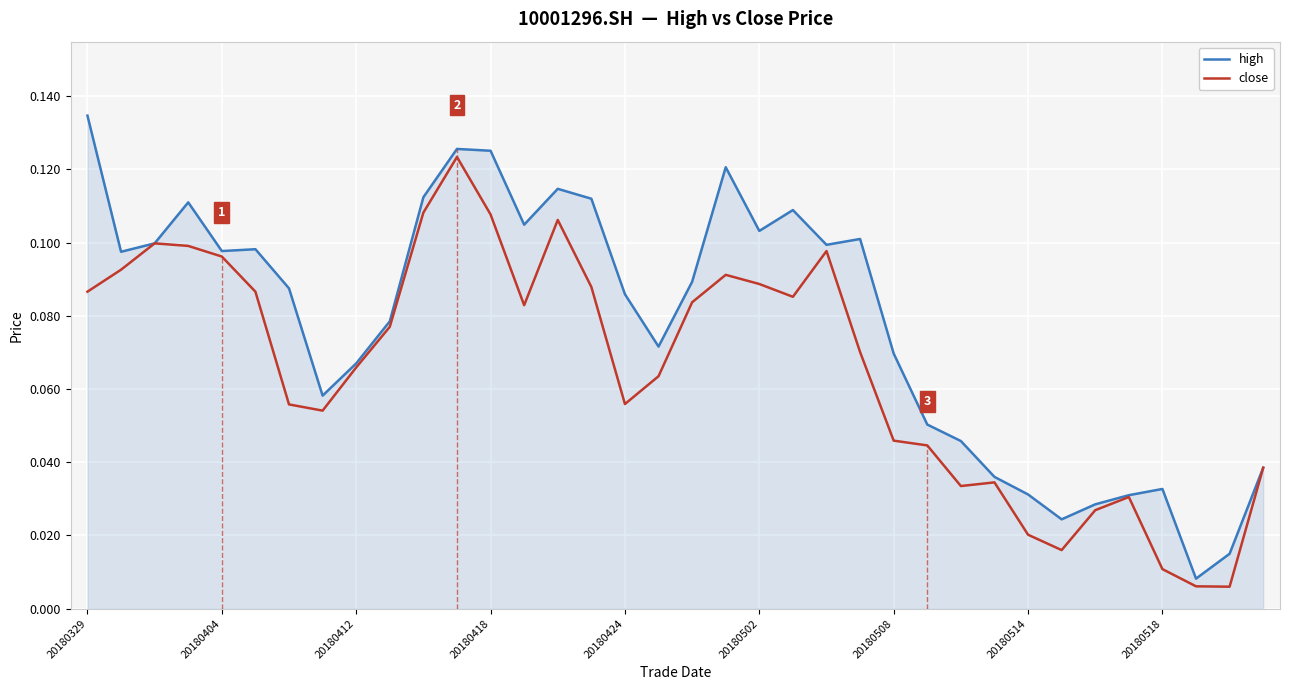

Which series has the largest total across all categories?

high